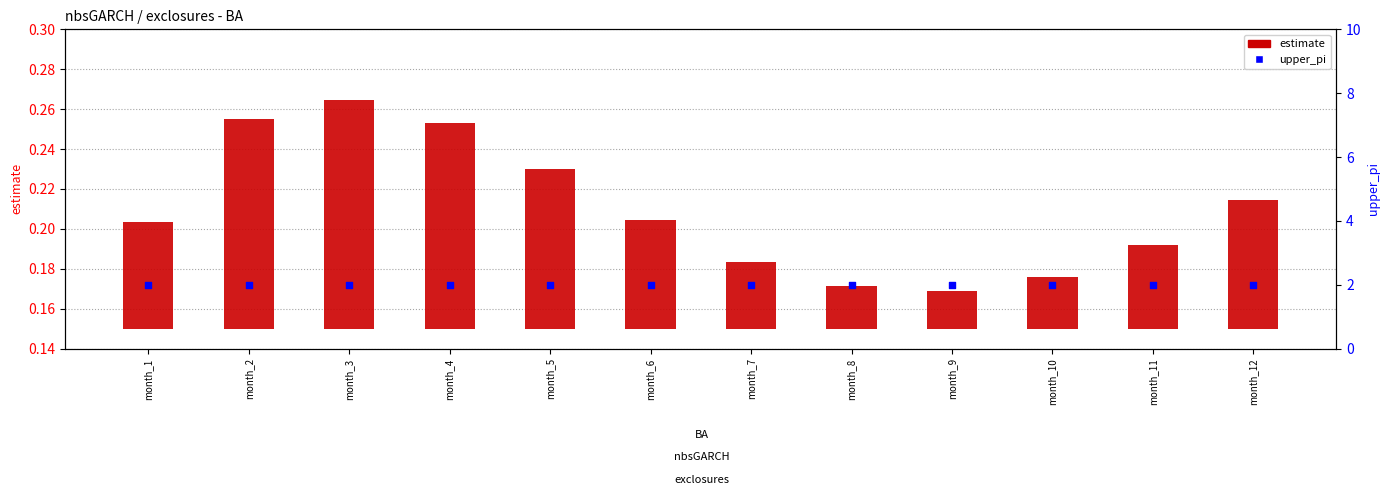

Is the value of upper_pi at month_6 greater than the value of estimate at month_6?

Yes